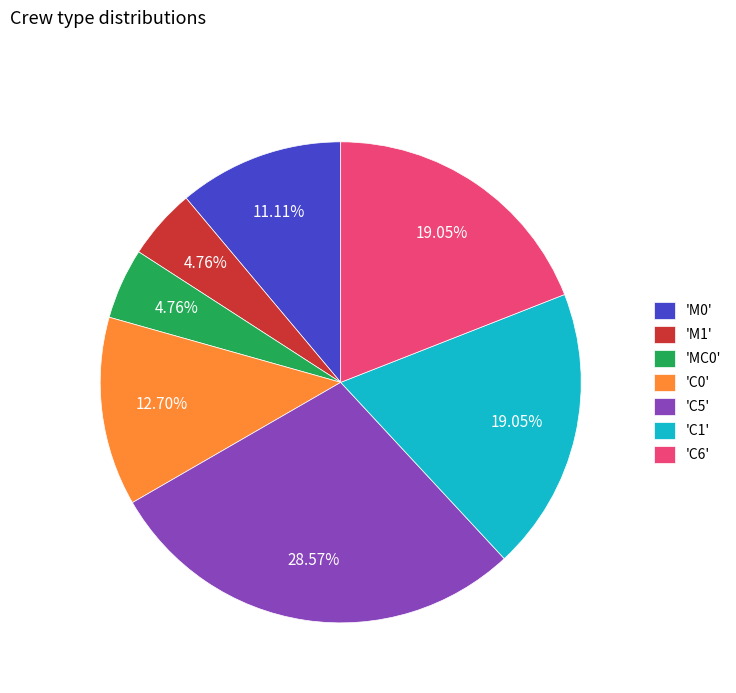

Do 'M1' and 'M0' together represent more than half of the pie?

No